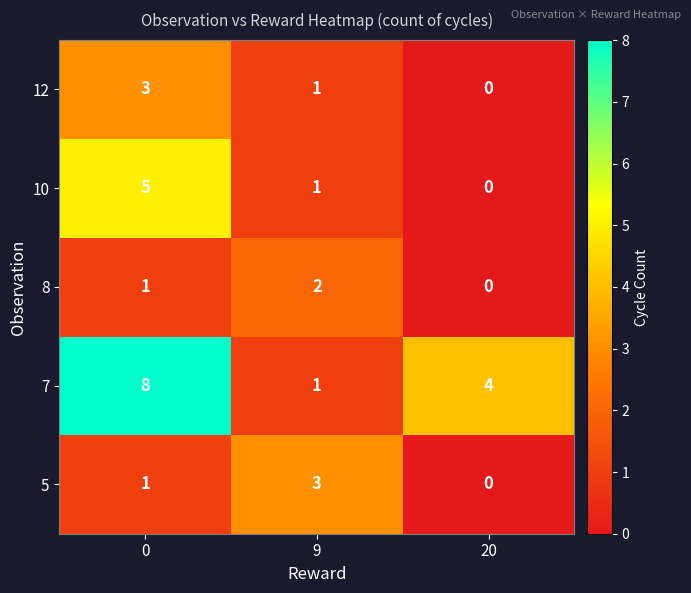

What is the spread (max minus min) of values at 9?

2